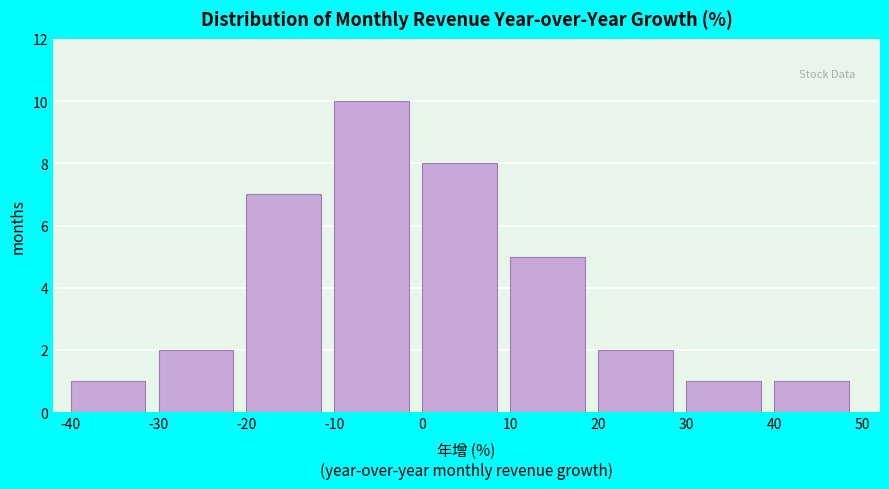

Reading left to right, list every bar in this chart as the range it spans on the x-axis followed by its height. The values are not printed on the chart, so give them approximately, as read against the axis.

-40 to -30: 1
-30 to -20: 2
-20 to -10: 7
-10 to 0: 10
0 to 10: 8
10 to 20: 5
20 to 30: 2
30 to 40: 1
40 to 50: 1